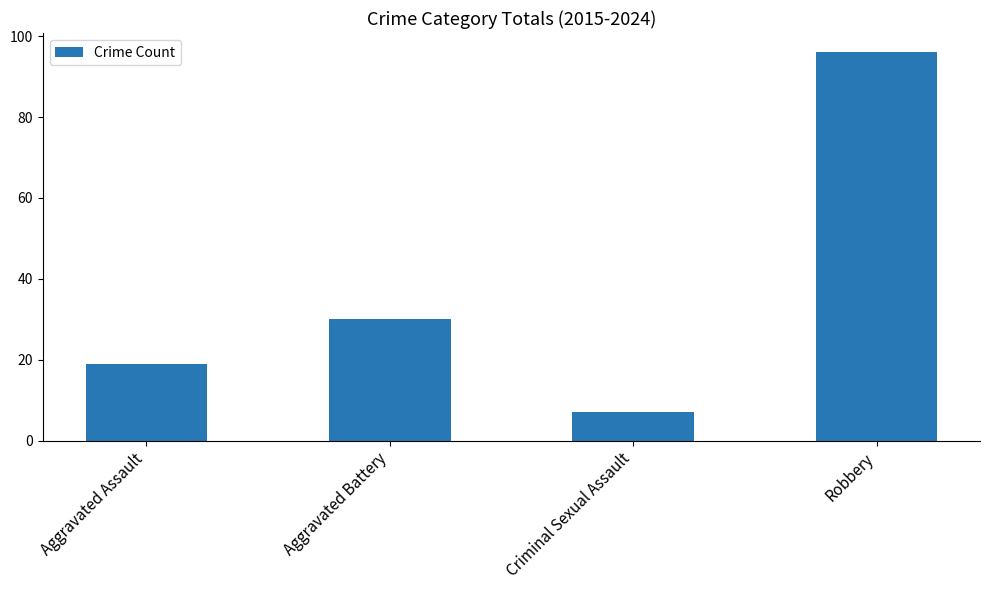

What is the sum of the values at Aggravated Assault and Aggravated Battery?

49